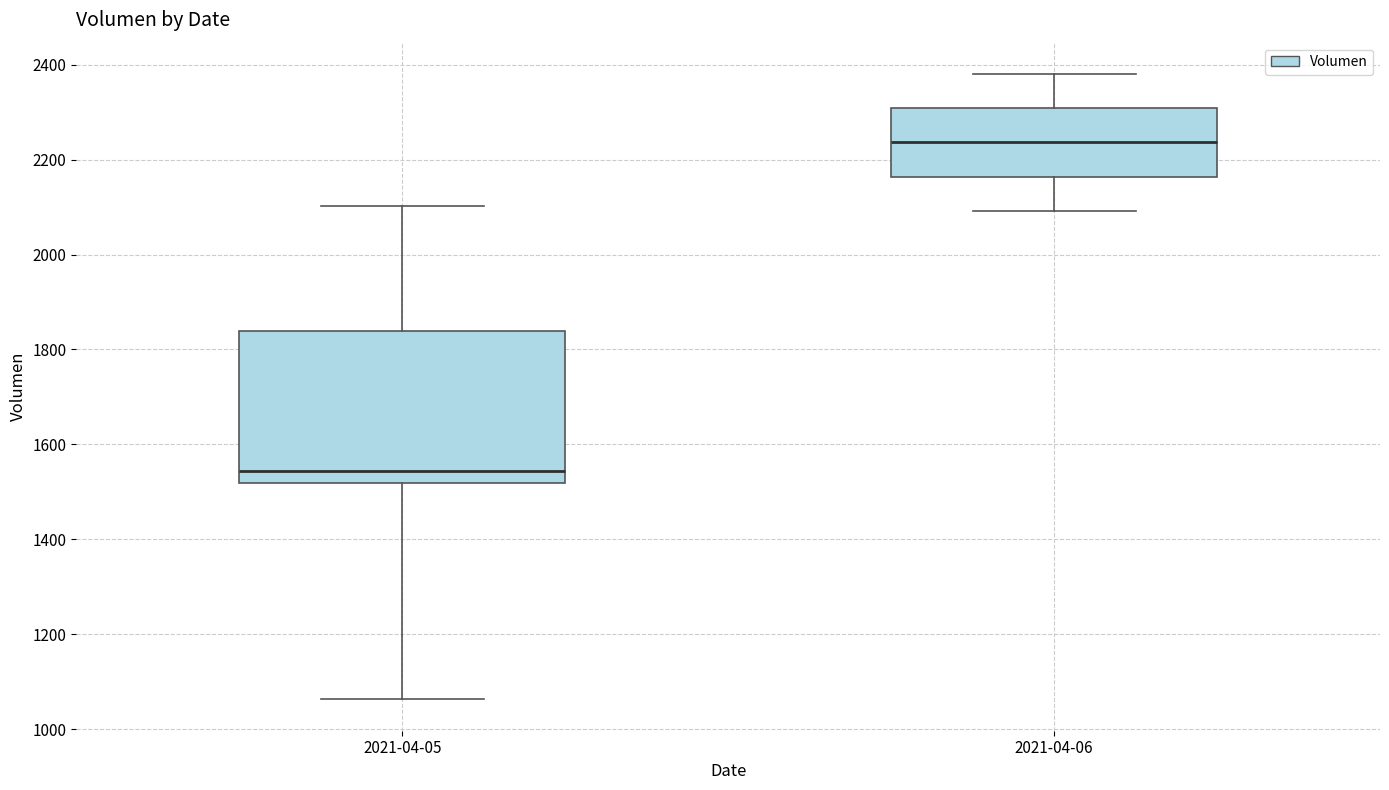

Comparing the boxes themselves (not the whiskers), which one is the tallest?

2021-04-05